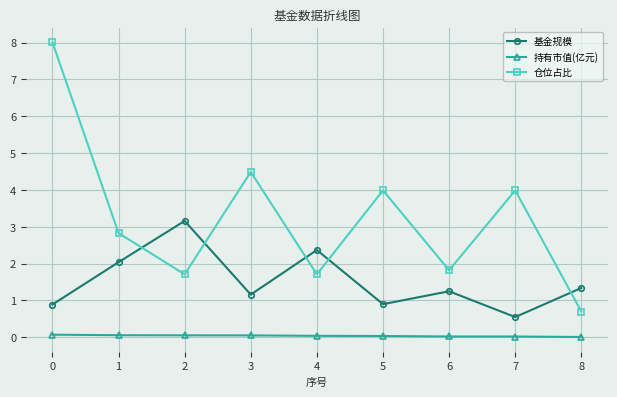

True or false: 基金规模 and 持有市值(亿元) cross at least once.

False